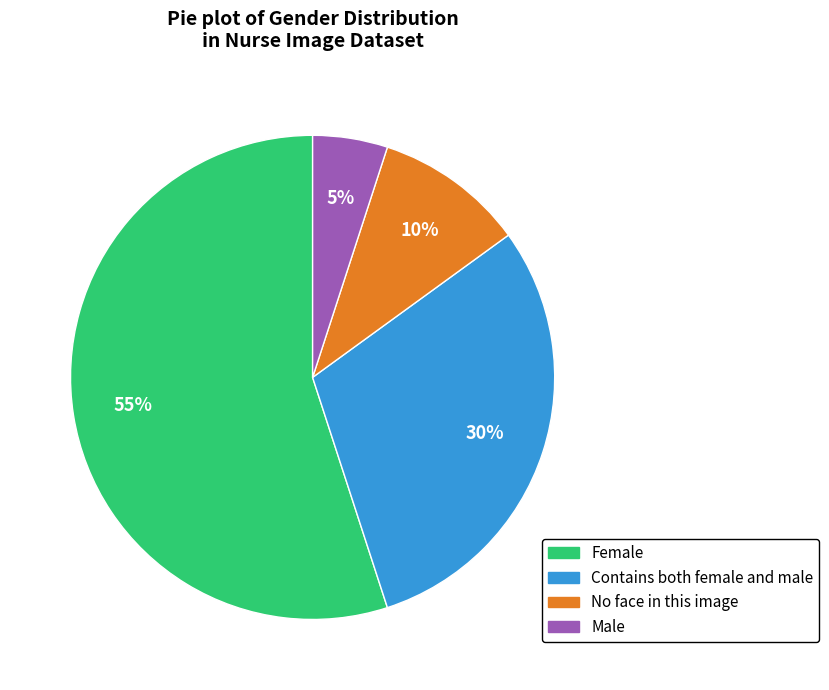

Is it true that No face in this image is 10% of the pie?

True